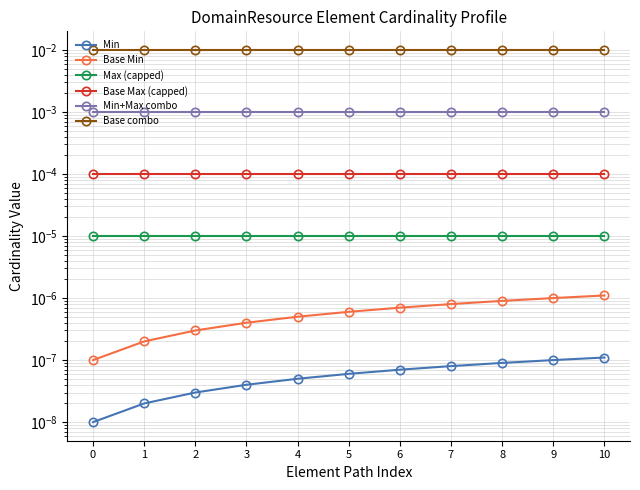

Is it true that Min equals 0.0 at 7?

False